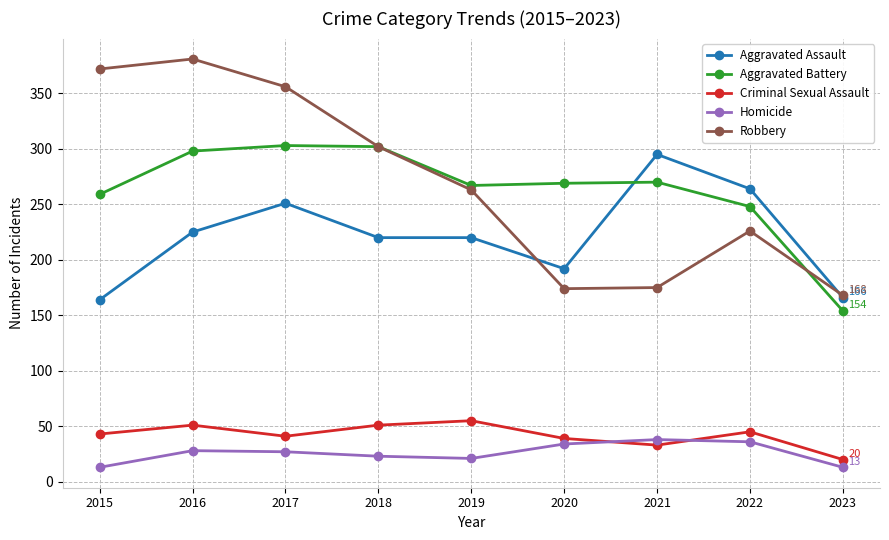

Which label corresponds to the largest value in the chart?

2016